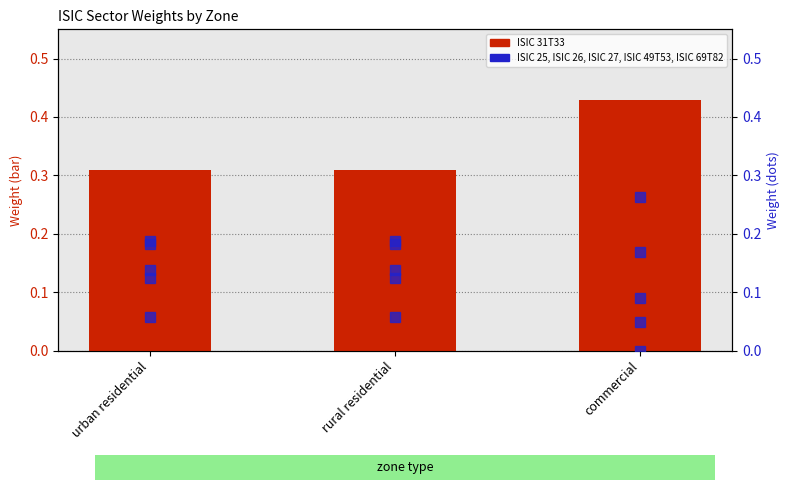

How many ISIC 31T33 values are between 0 and 1?

3